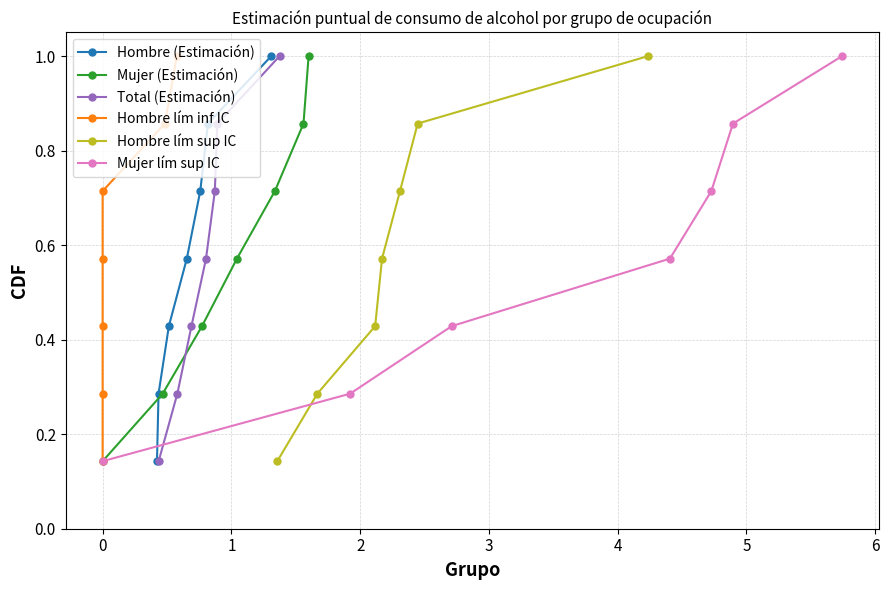

True or false: Hombre lím sup IC has more than 0 points higher than both neighbors.

False